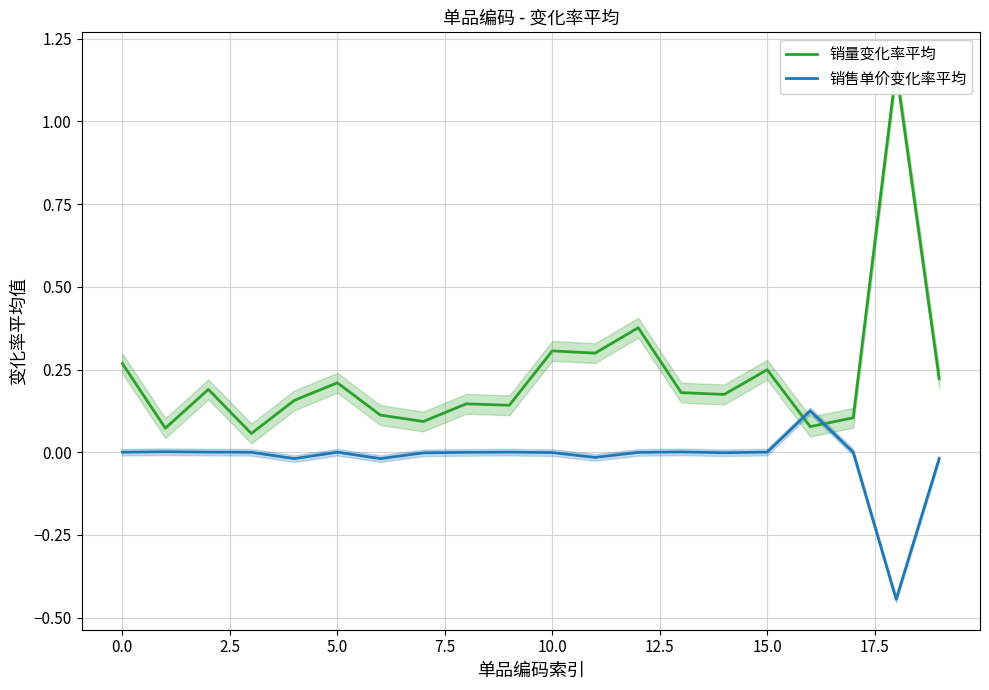

How many lines are shown in the chart?

2